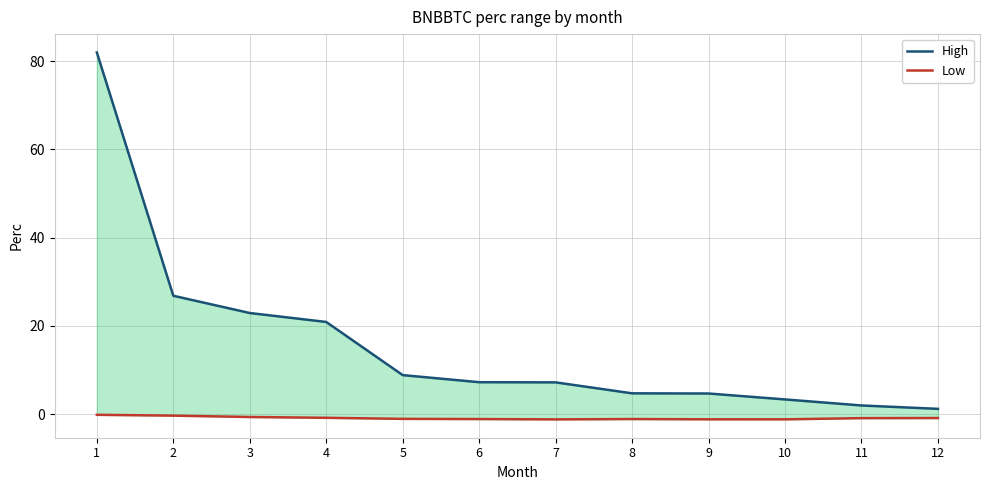

True or false: High has a value of 8.8 at 5.

True